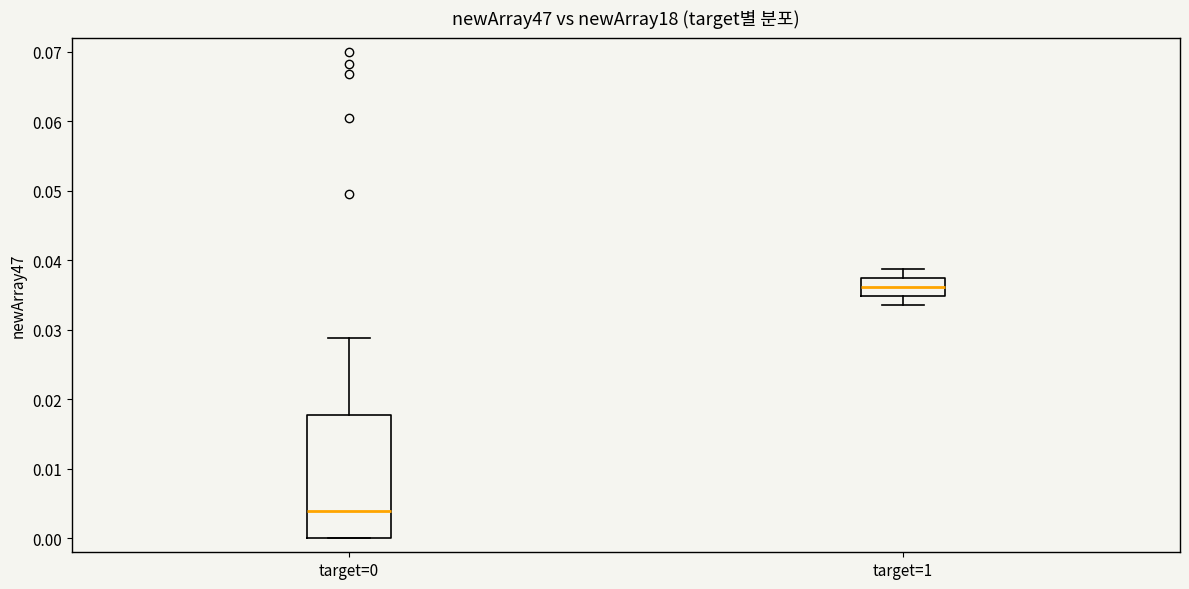

Reading left to right, read every box against the y-axis: the position of its median line, the range the box covers, and the ends of its whiskers. The values are not printed on the chart, so give them approximately, as read against the axis.

target=0: median 0.004, box 0.000 to 0.018, whiskers 0.000 to 0.029
target=1: median 0.036, box 0.035 to 0.037, whiskers 0.034 to 0.039